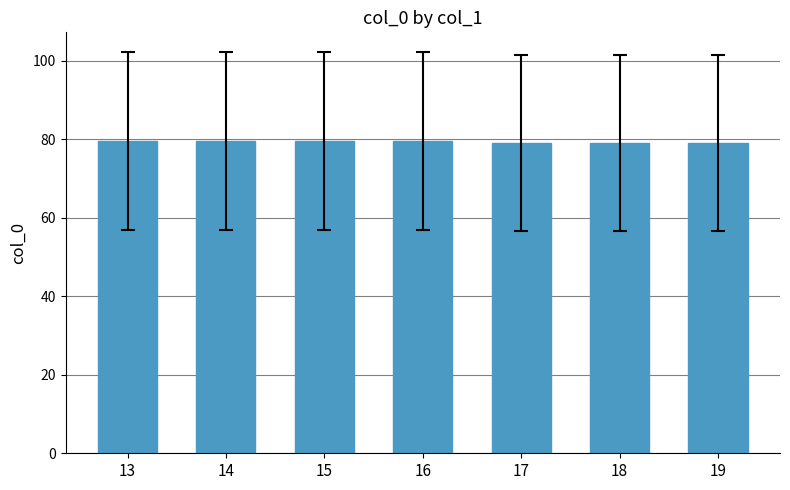

What is the greatest value displayed?

79.5